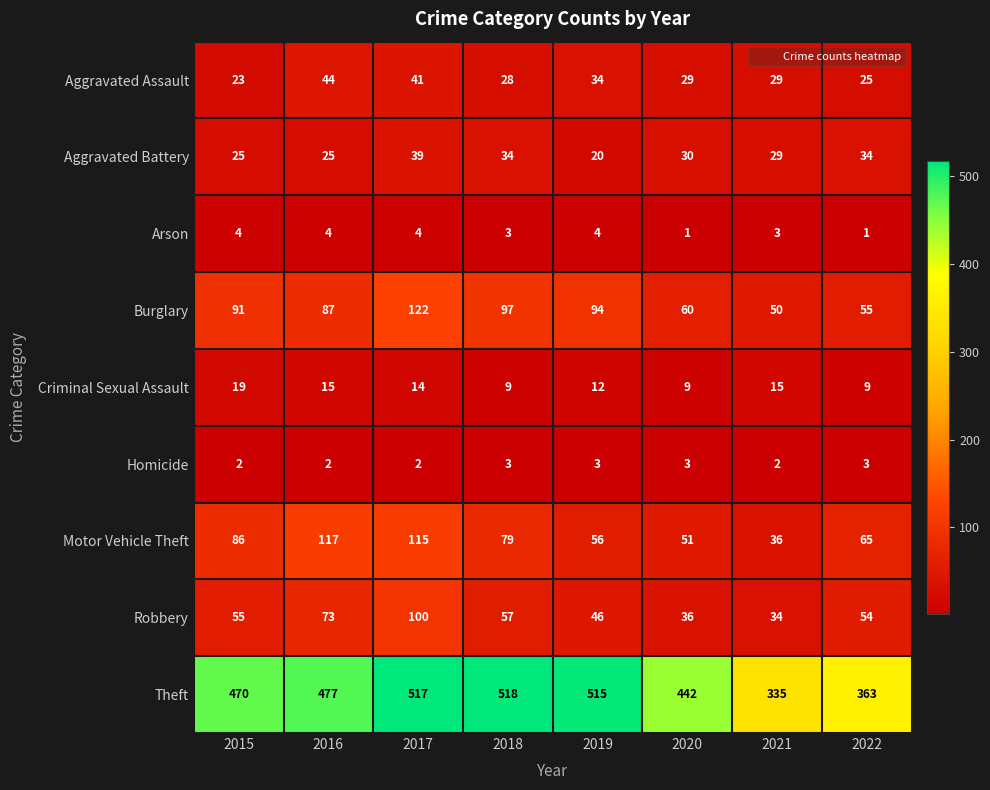

At which label is Motor Vehicle Theft closest to 76?

2018